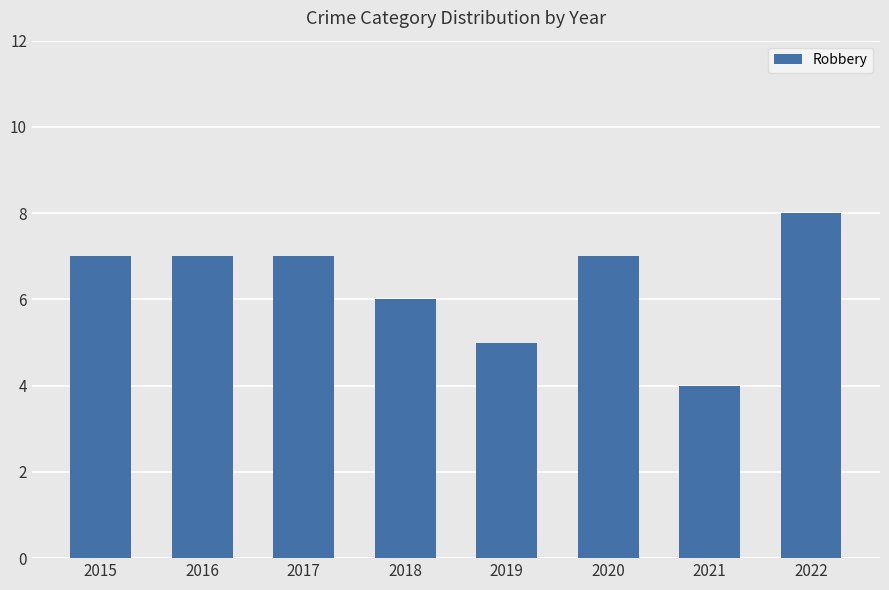

The chart shows a value of 7 at 2015. True or false?

True